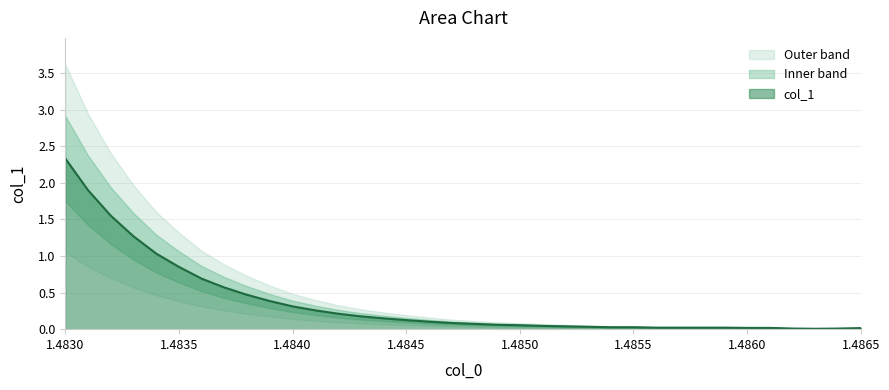

At which category does the chart reach its peak across all series?

1.483